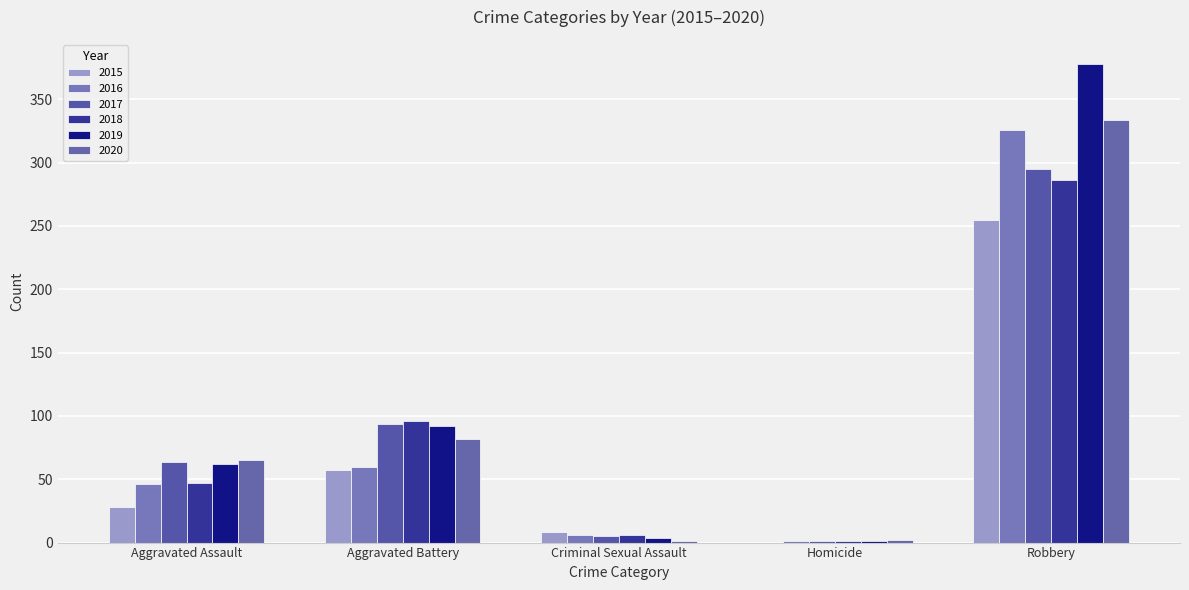

Count the number of data series in this chart.

6